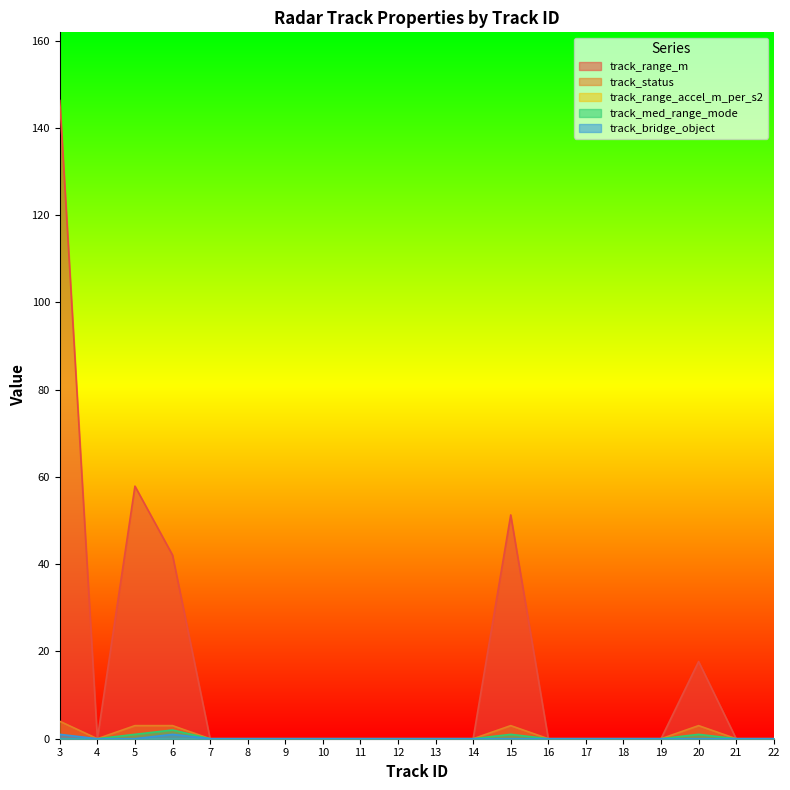

Count the number of categories in the chart.

20